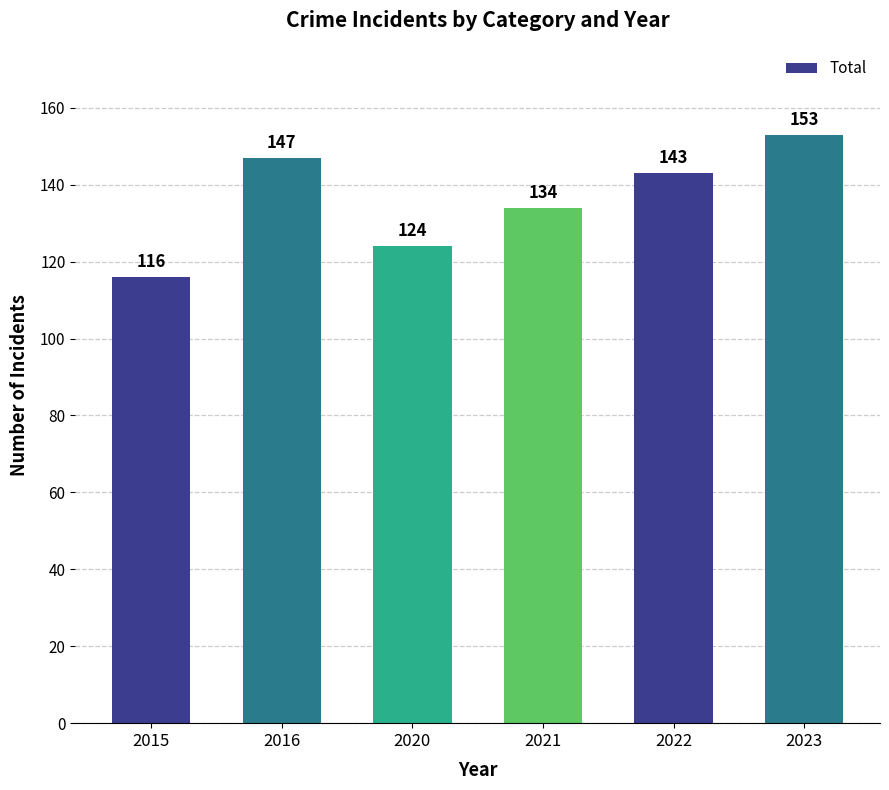

Reading left to right, extract all data points from this chart.

116	147	124	134	143	153